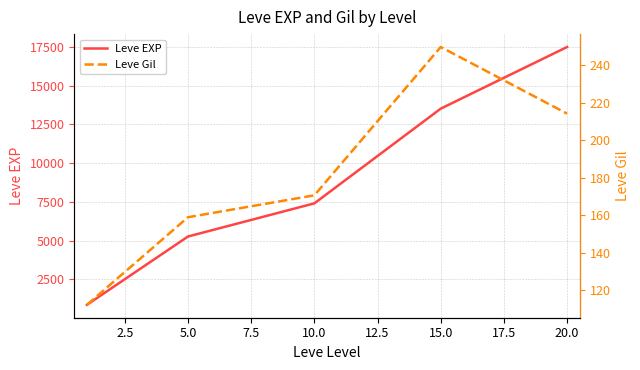

What is the lowest value of the Leve EXP series?

853.3